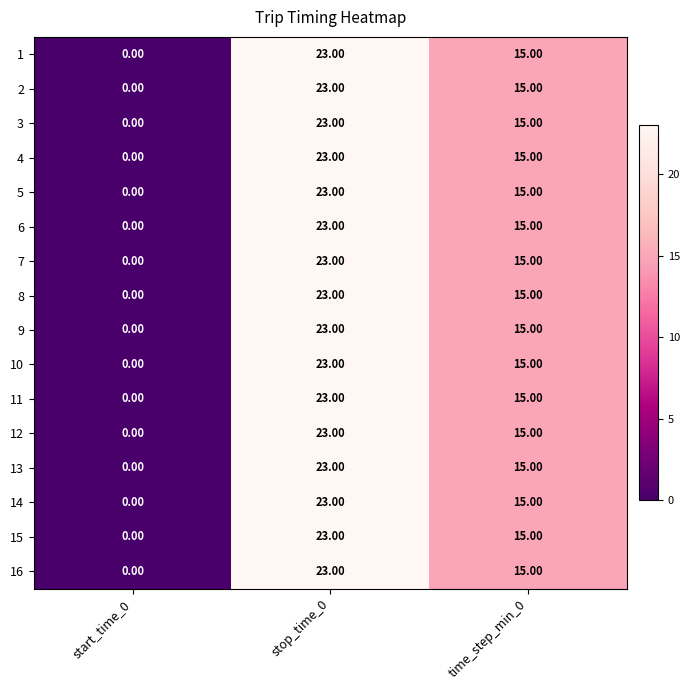

What is the difference between the maximum and second lowest values in the 15 series?

8